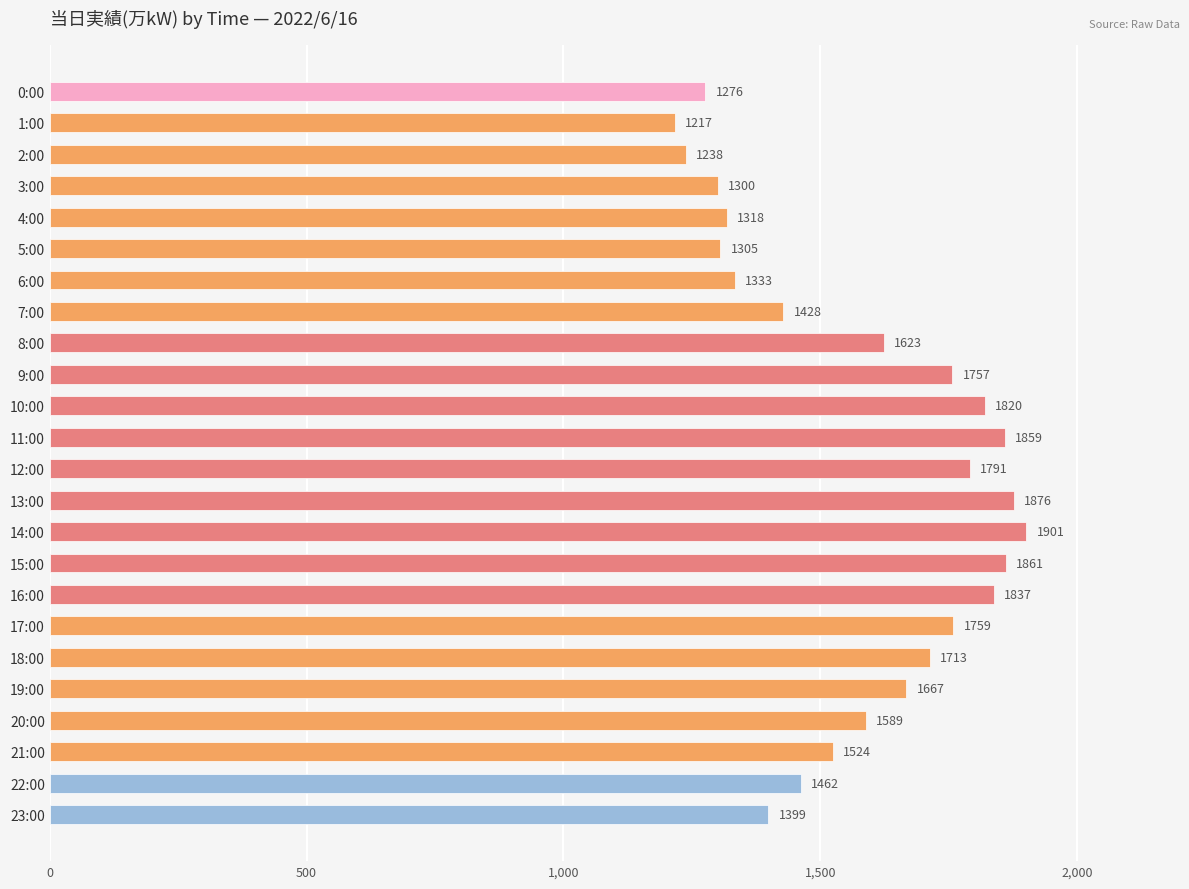

True or false: the data shows 2496 at 20:00.

False